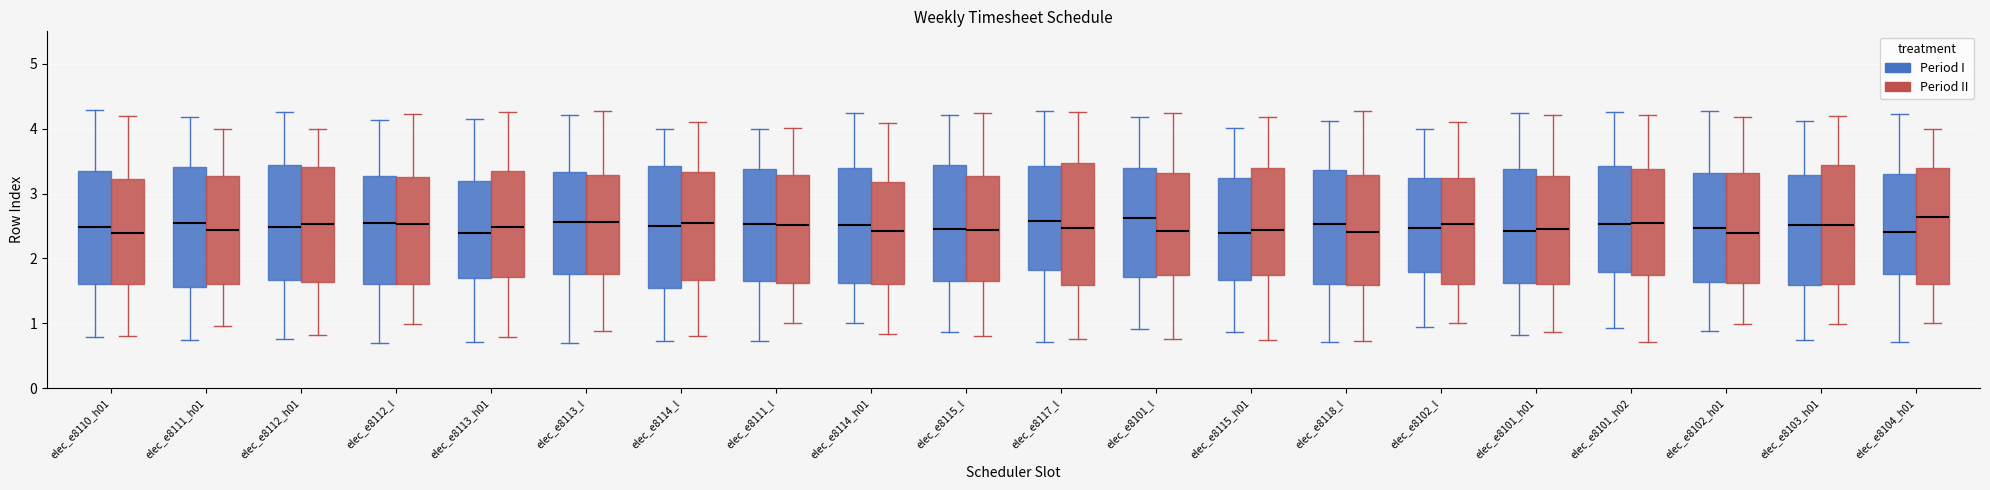

Where is the upper edge of the box for elec_e8111_l (Period II) on the y-axis? The values are not printed on the chart, so give them approximately, as read against the axis.

3.3